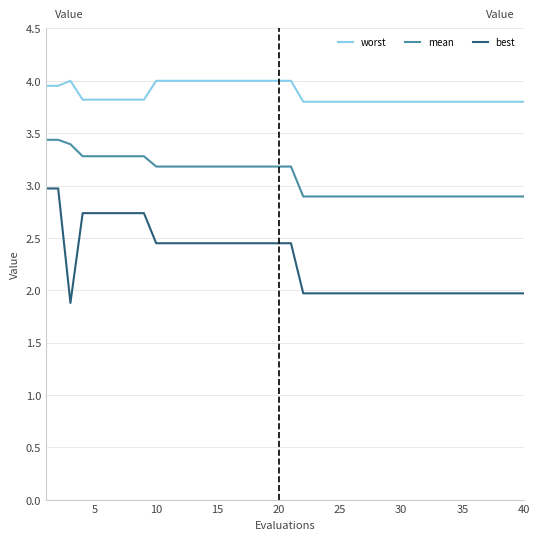

Which series has the widest spread of values?

best